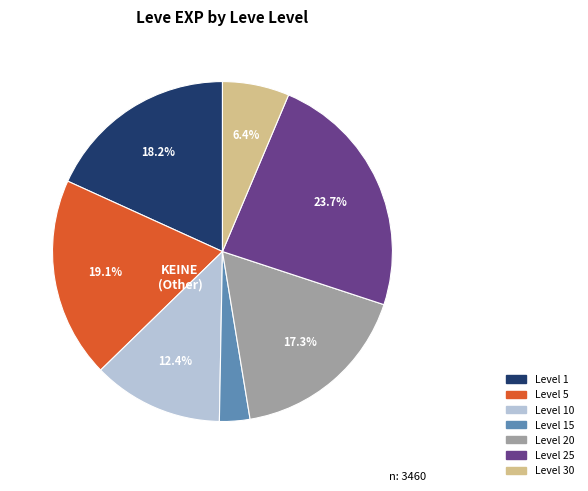

Which has a higher value, Level 25 or Level 30?

Level 25